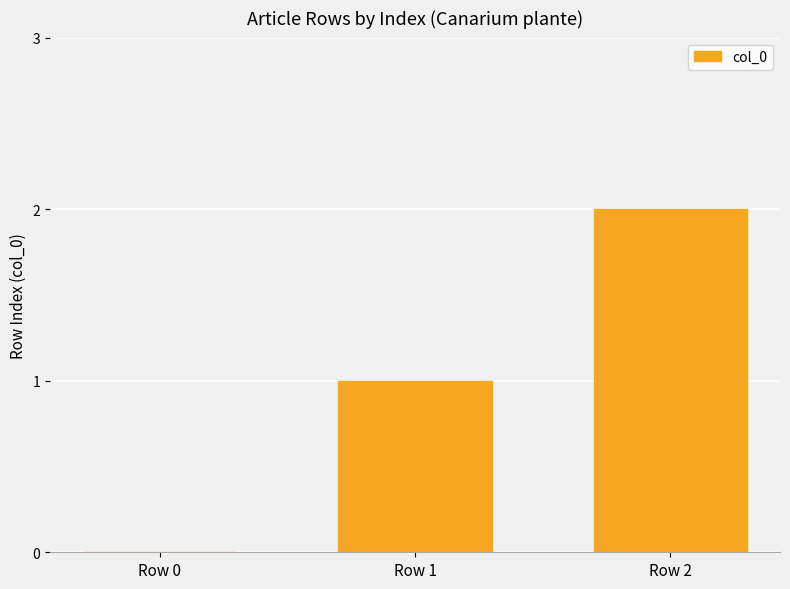

Between Row 1 and Row 2, which is larger?

Row 2